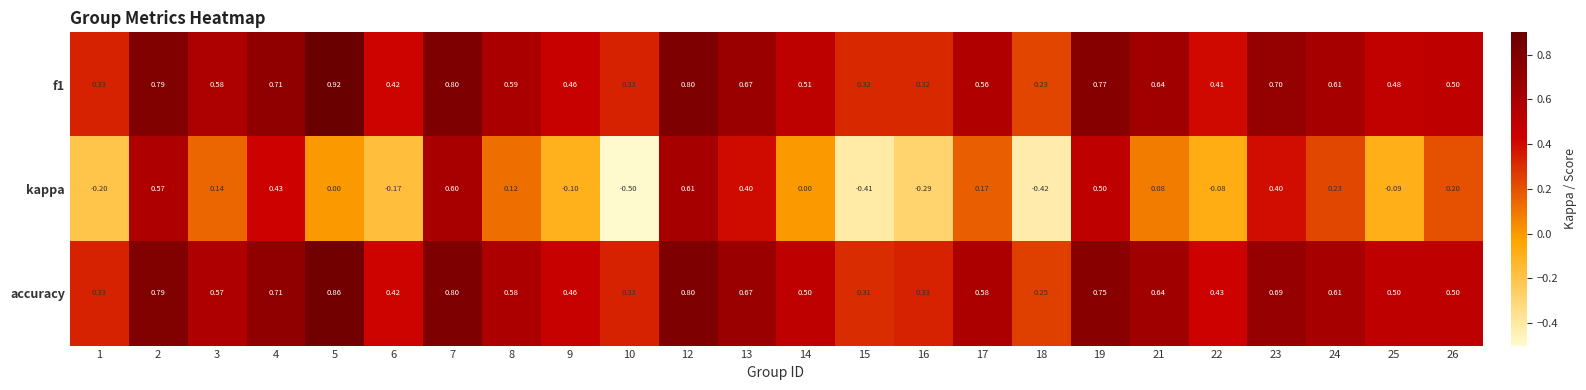

Is the value of accuracy at 7 greater than the value of kappa at 2?

Yes